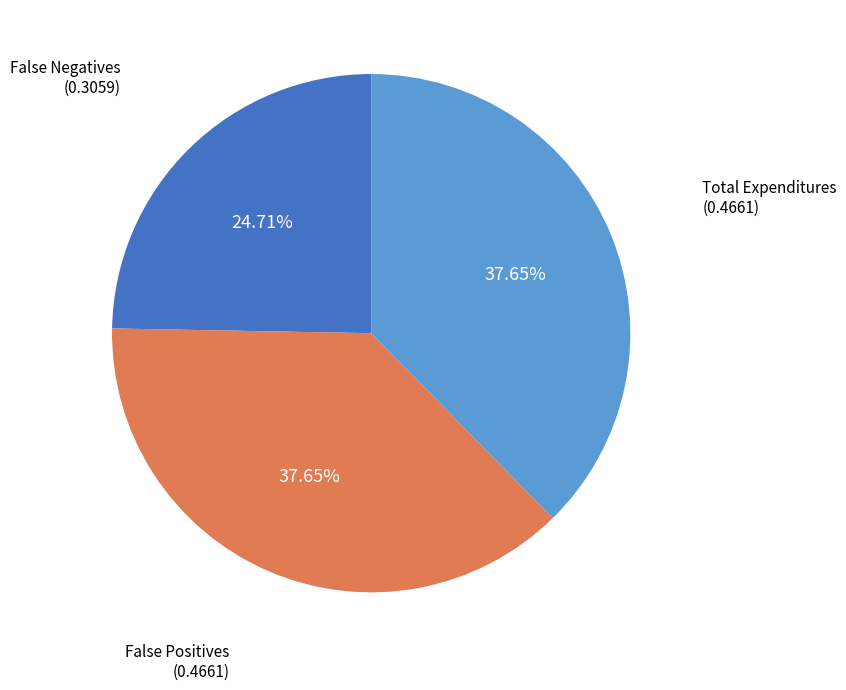

How many slices are in this pie chart?

3